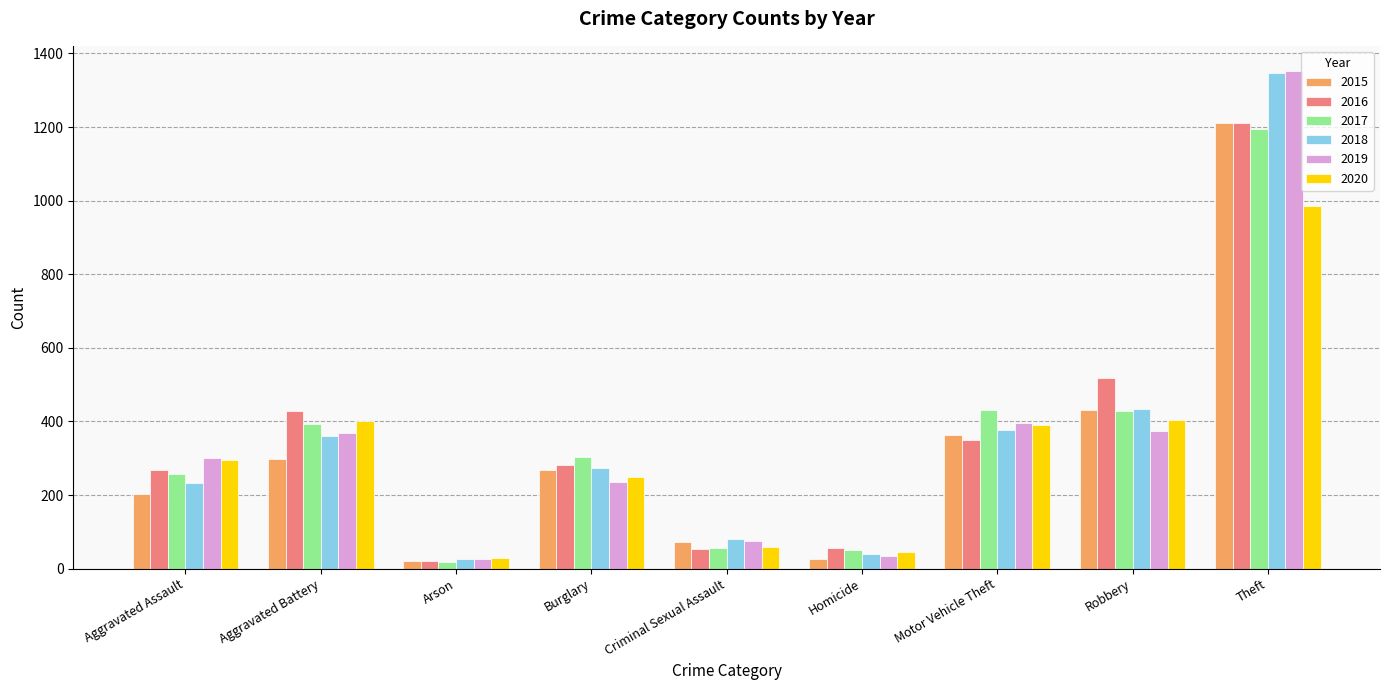

The 2017 series shows 303 at Burglary. True or false?

True